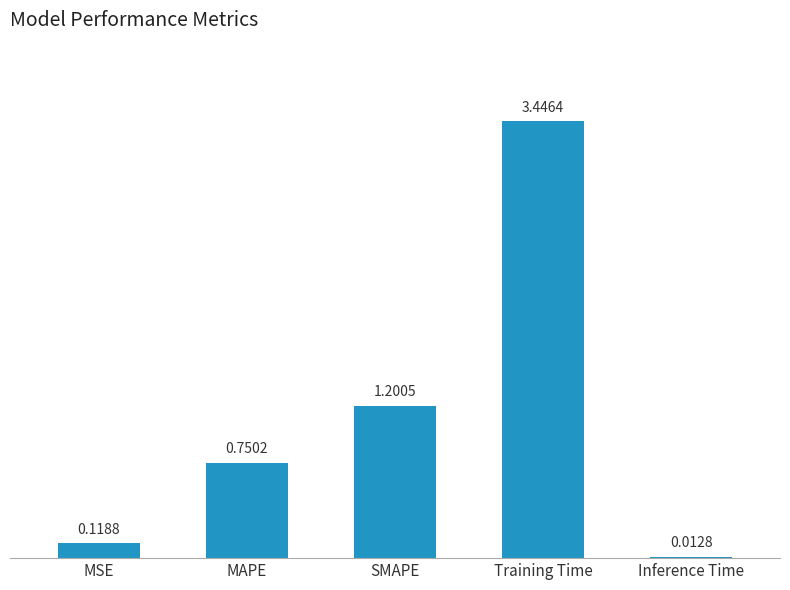

What is the label of the 4th bar from the right?

MAPE